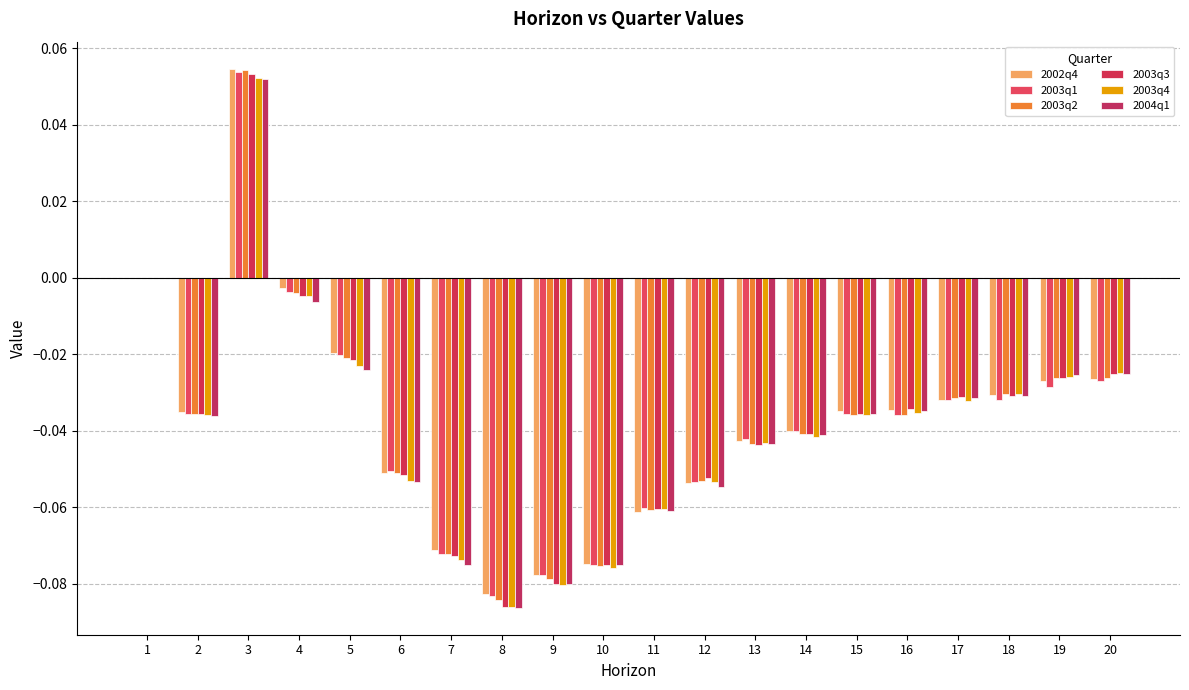

List the labels in order of 2002q4 value, smallest first.

8, 9, 10, 7, 11, 12, 6, 13, 14, 2, 15, 16, 17, 18, 19, 20, 5, 4, 1, 3